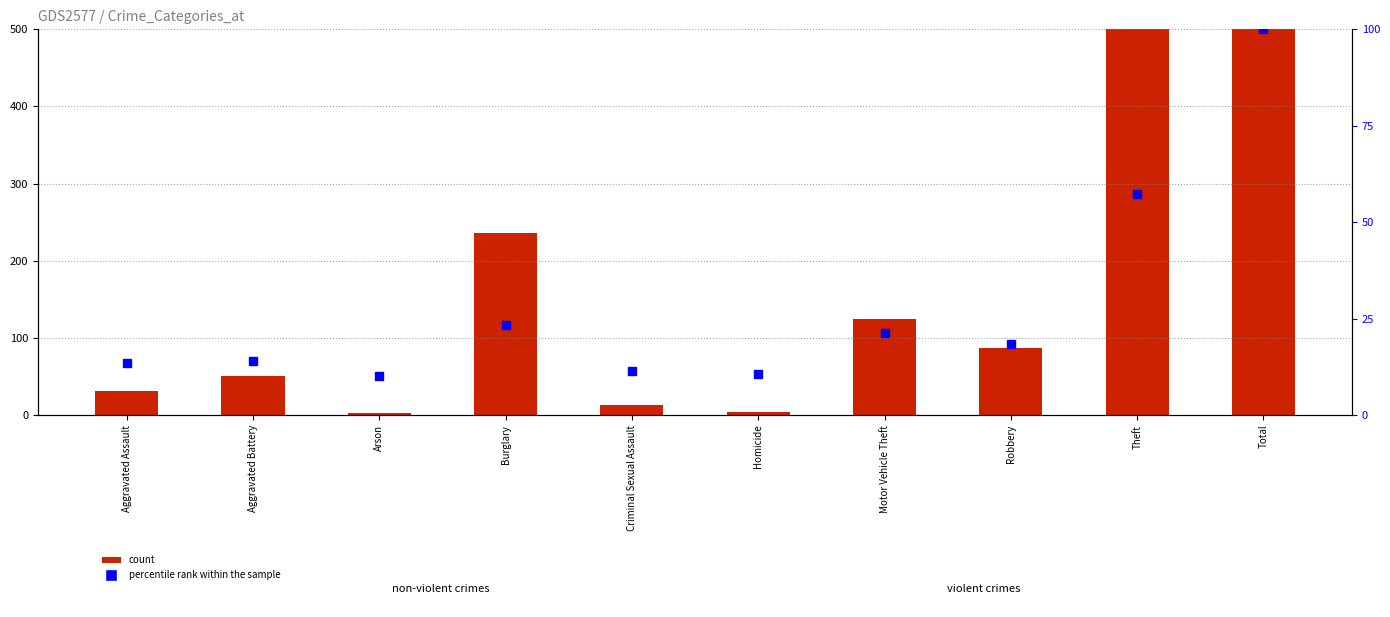

What is the label of the 5th bar from the left?

Criminal Sexual Assault